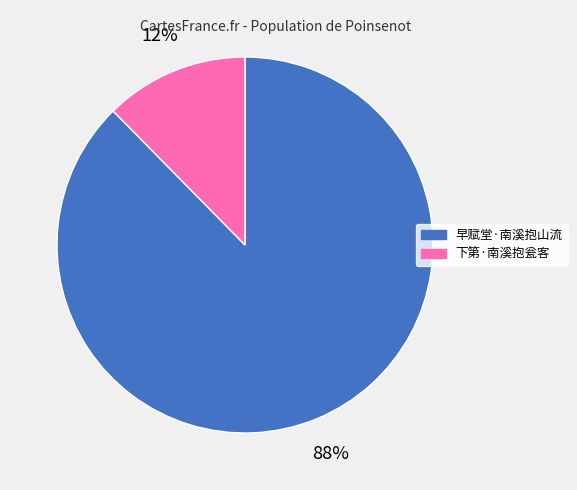

Which category has the smallest portion of the pie?

下第·南溪抱瓮客